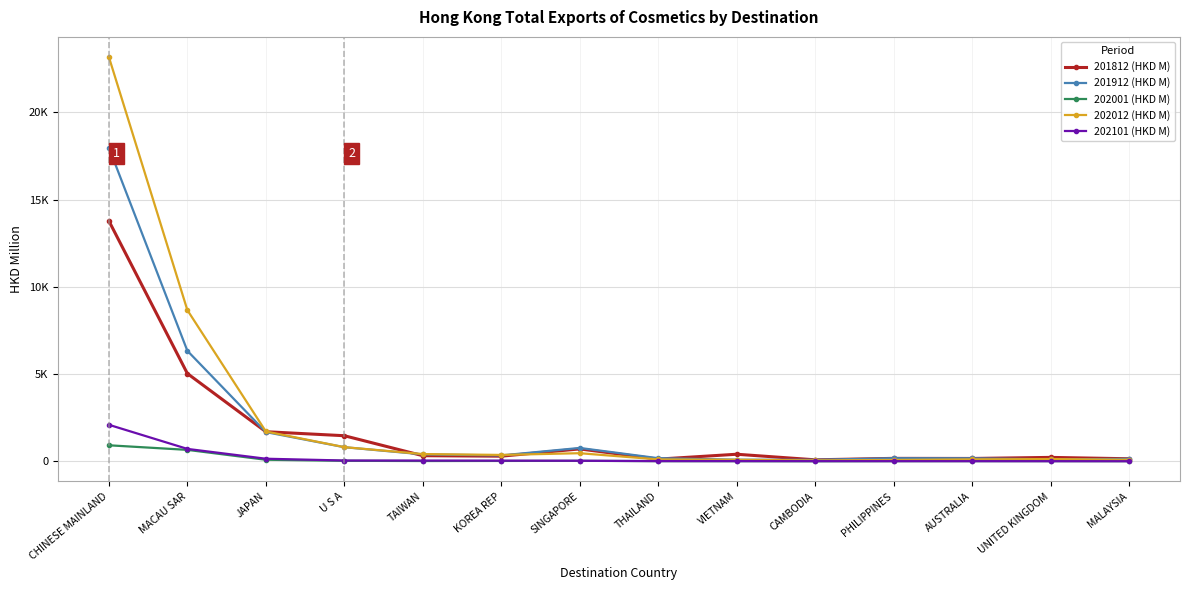

True or false: 202012 (HKD M) and 202101 (HKD M) intersect in this chart.

False